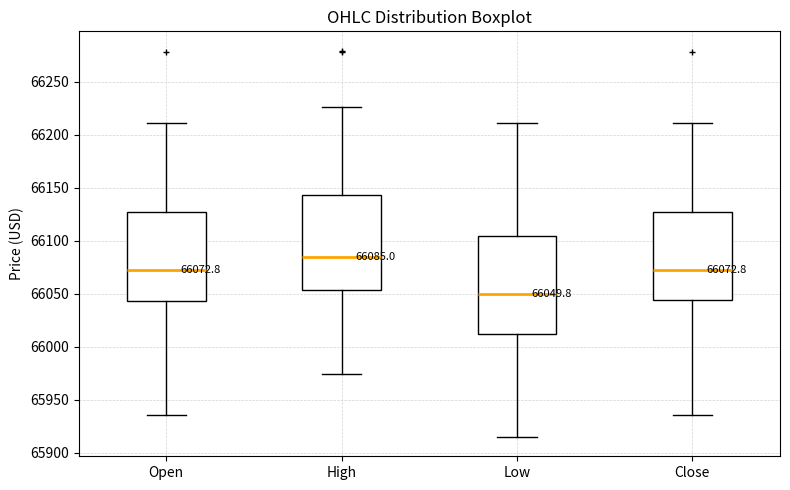

Which box has the highest median line?

High